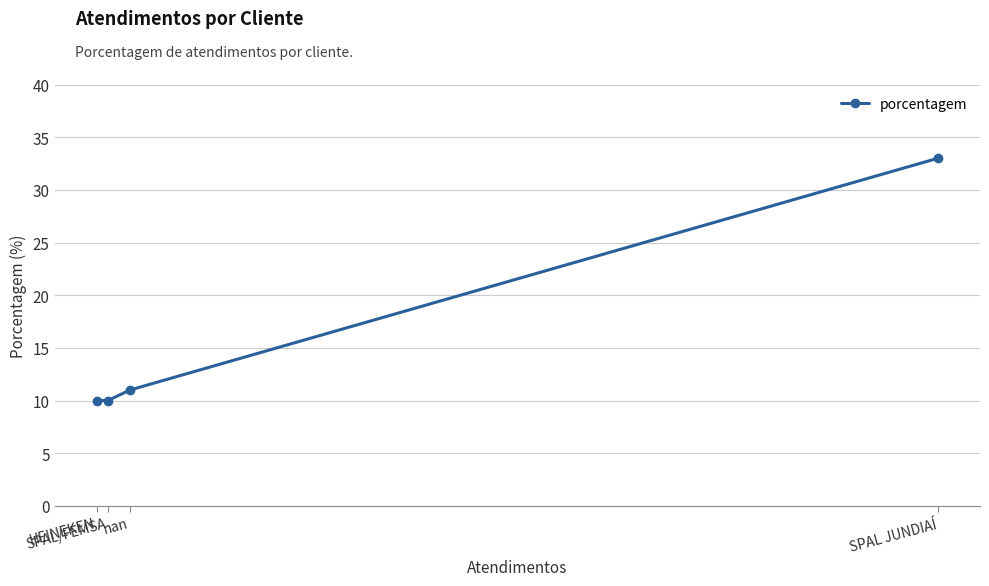

What is the difference between the second highest and second lowest values?

1